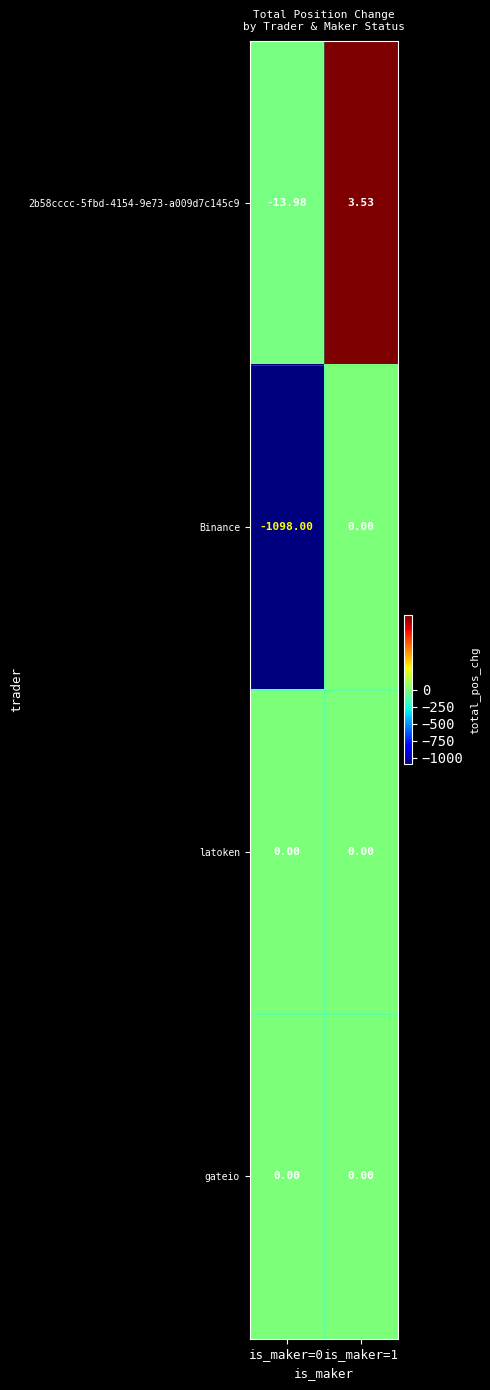

Between is_maker=0 and is_maker=1, which series saw the biggest shift?

Binance